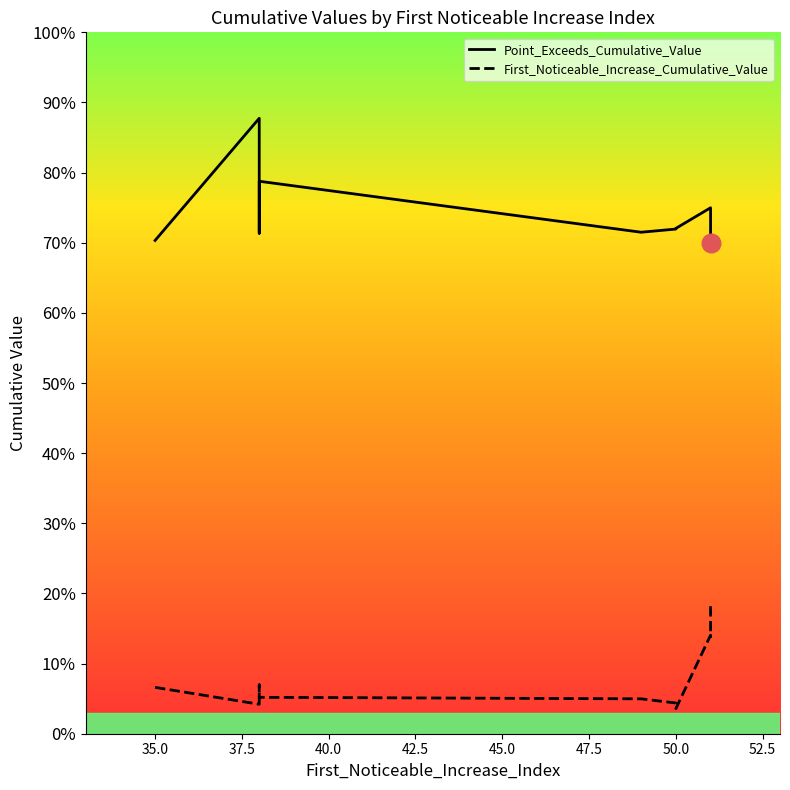

Is the value of Point_Exceeds_Cumulative_Value at 47.5 greater than the value of First_Noticeable_Increase_Cumulative_Value at 42.5?

Yes